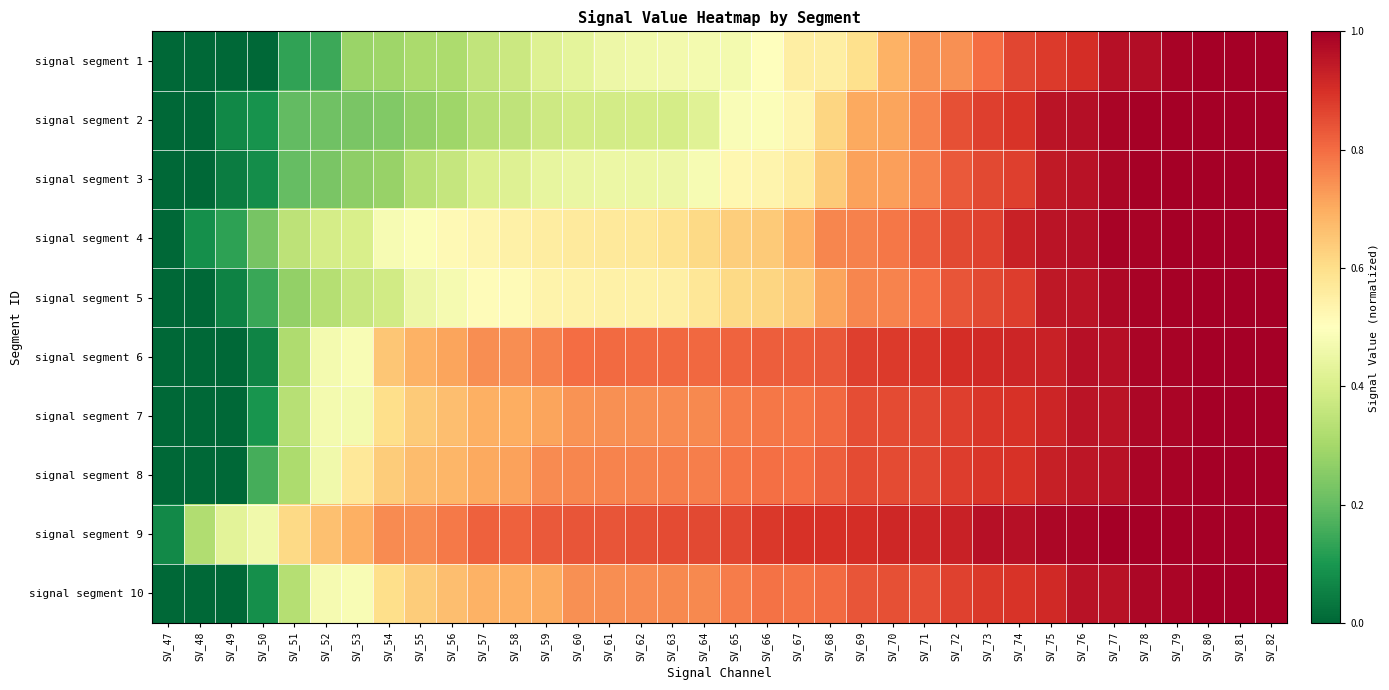

Rank the series at SV_61 from highest to lowest value.

signal segment 9, signal segment 6, signal segment 8, signal segment 10, signal segment 7, signal segment 4, signal segment 5, signal segment 1, signal segment 3, signal segment 2